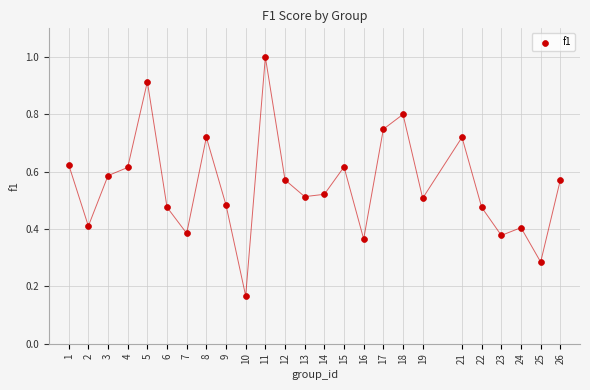

What is the range of X values (max minus min)?

25.0